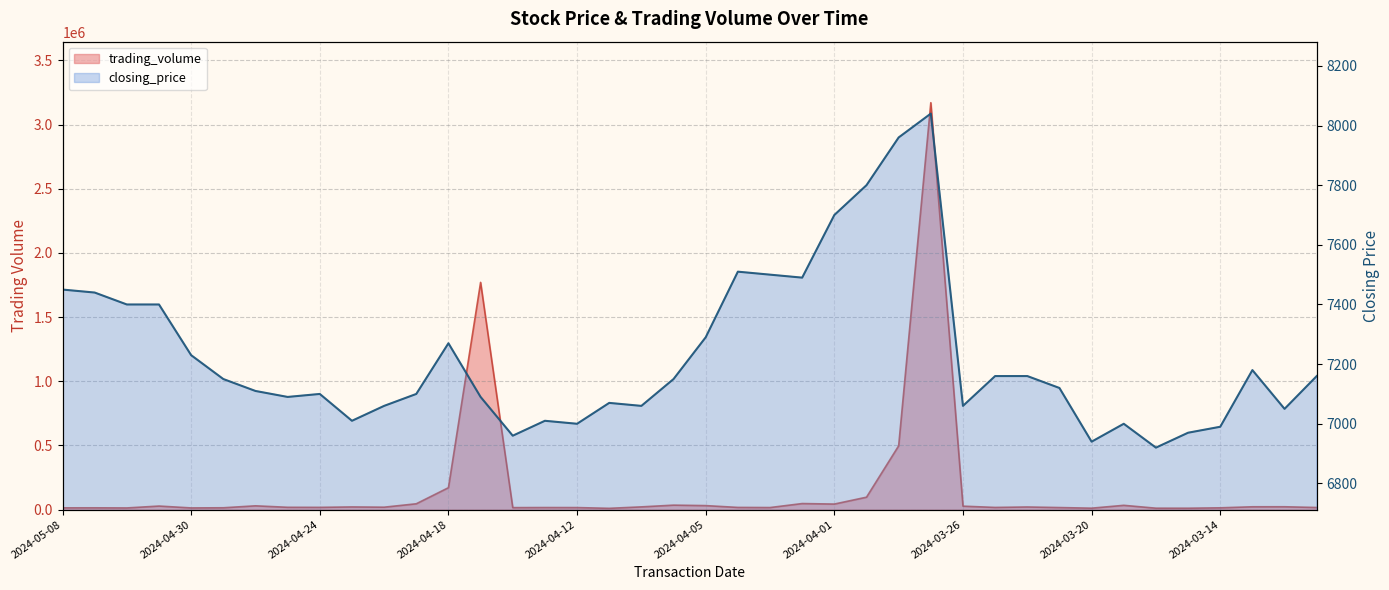

Which label corresponds to the smallest value in the chart?

2024-03-18